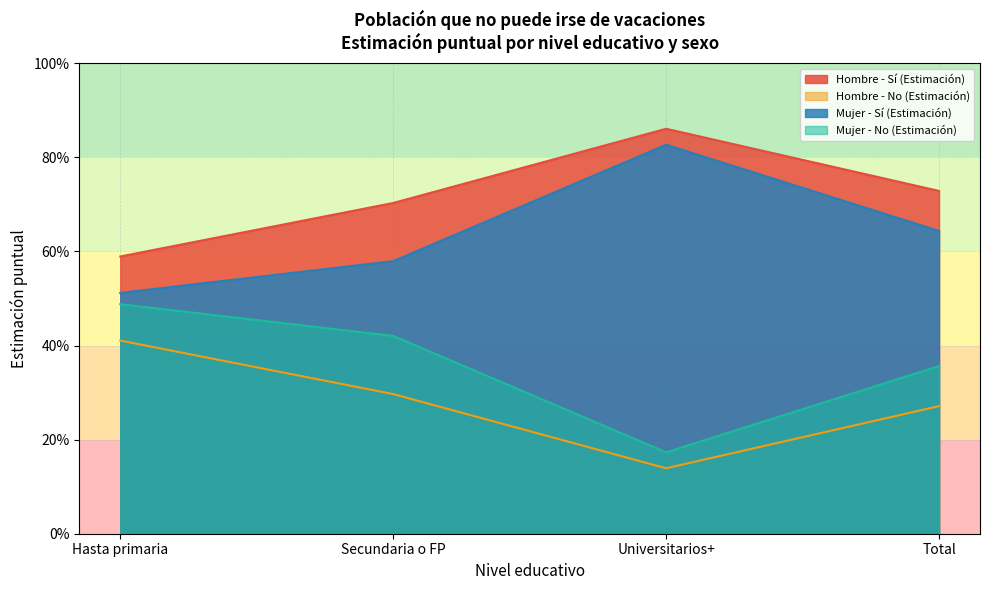

What is the total value across all series at Hasta primaria?

2.0